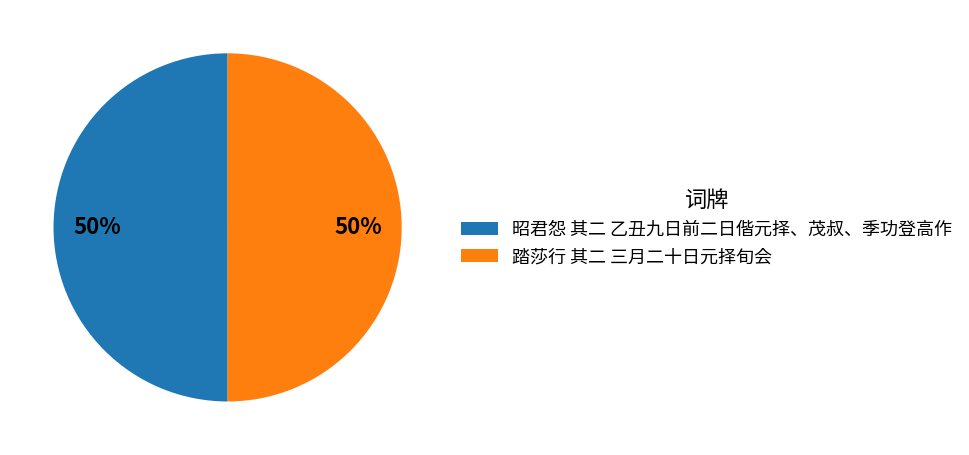

Count the number of slices in the pie.

2